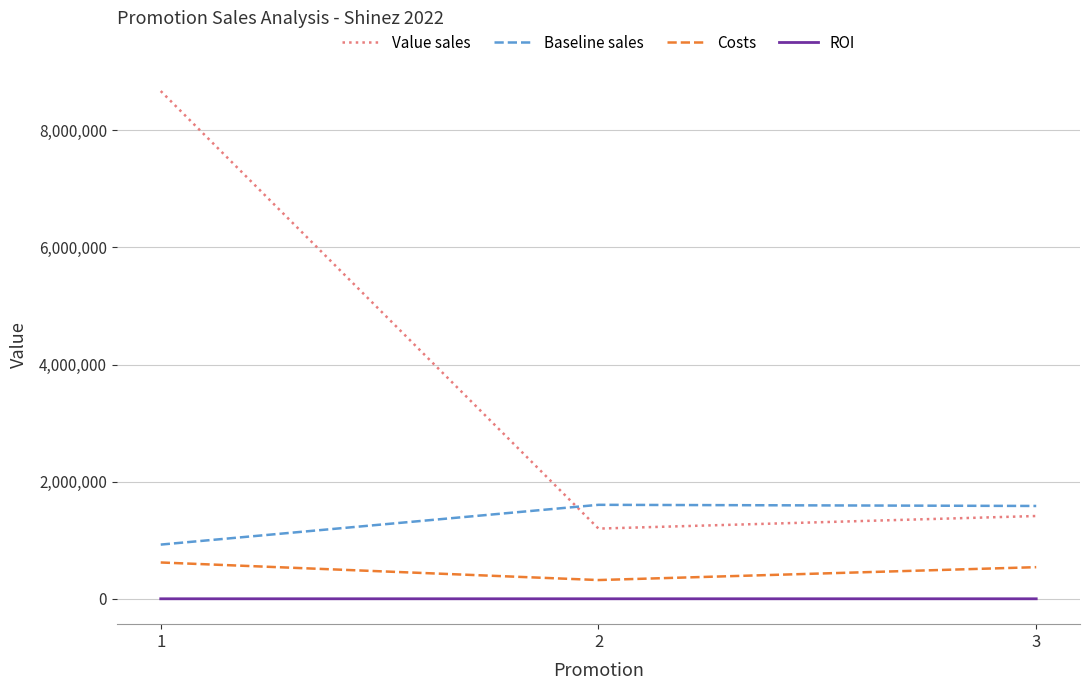

At which label is Value sales closest to 4935302?

3